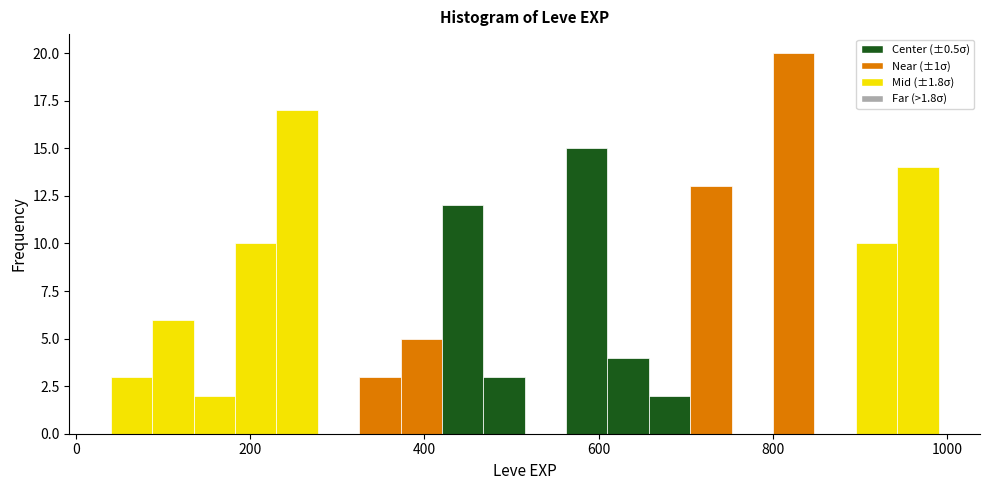

Around what value on the x-axis is the tallest bar? Give the approximate position of its centre, as read against the axis.

820